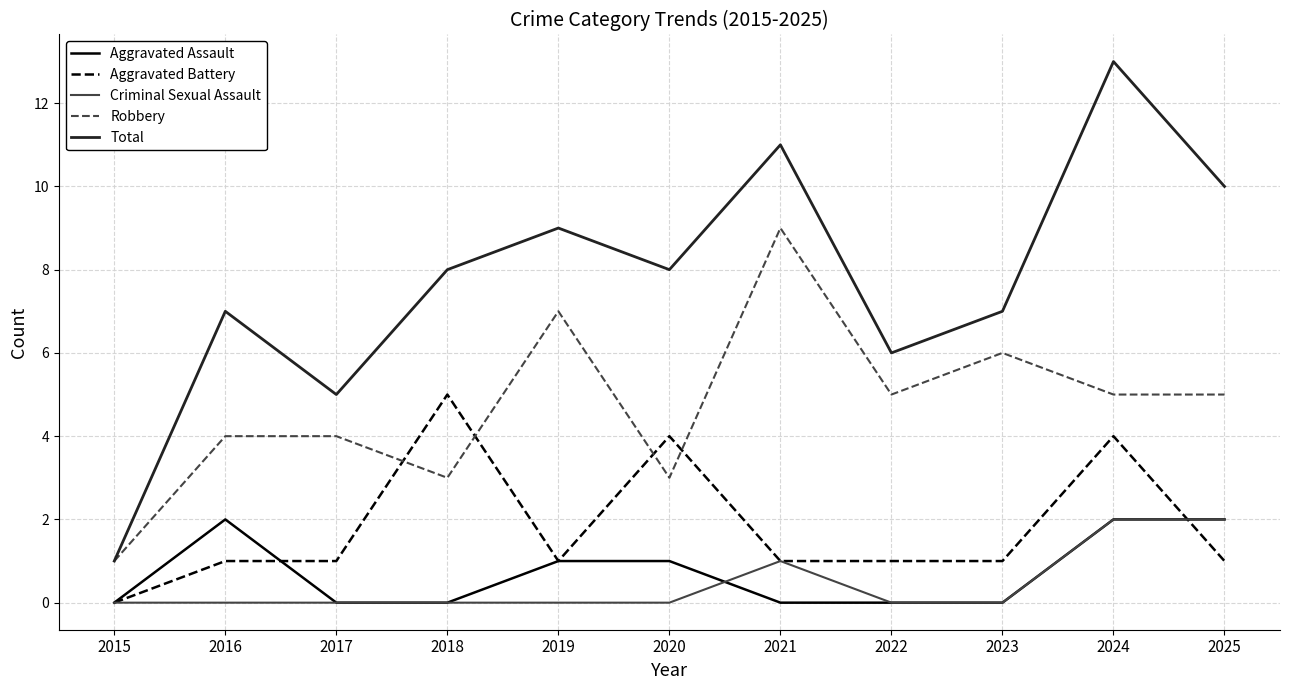

True or false: Total has a value of 8 at 2020.

True